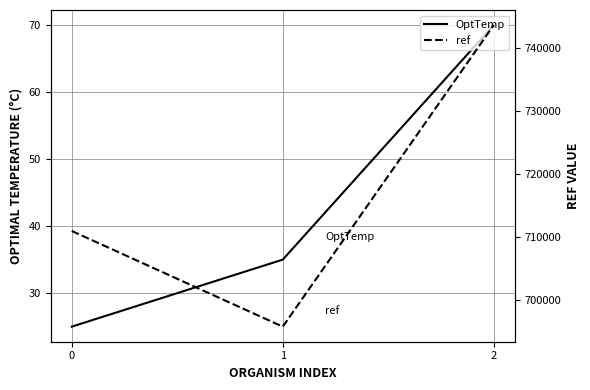

What is the sum of the ref values at 1 and 0?

1406752